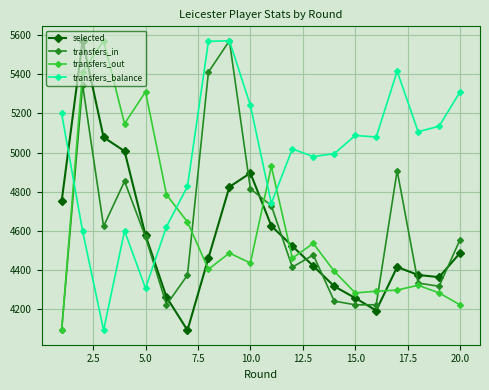

At how many categories does at least one series exceed 4702?

20